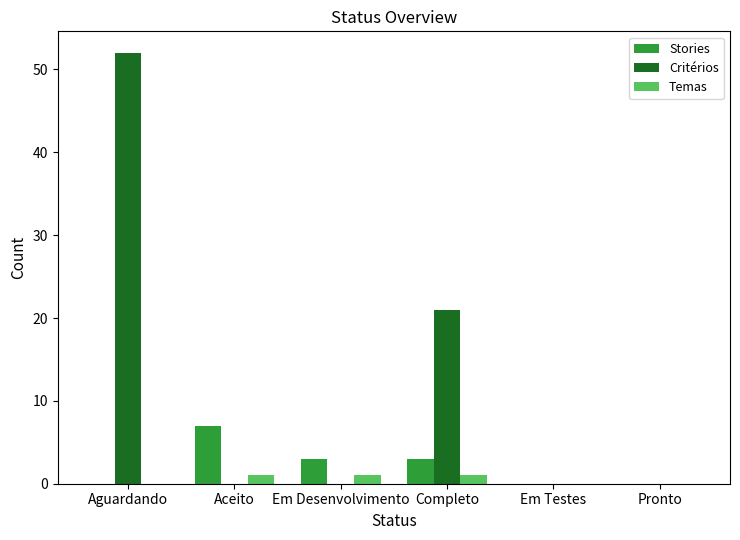

Reading left to right, what are all the values shown in this chart?

Stories: 0	7	3	3	0	0
Critérios: 52	0	0	21	0	0
Temas: 0	1	1	1	0	0